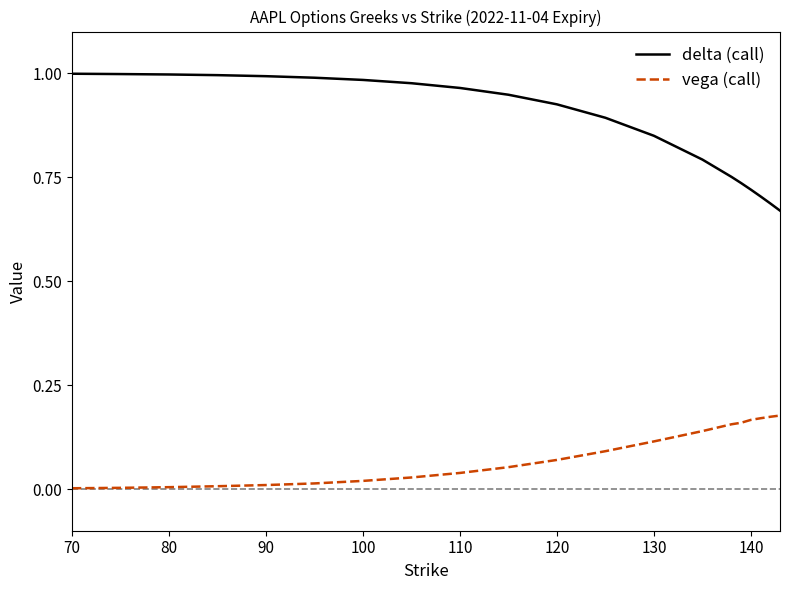

True or false: vega (call) and delta (call) intersect in this chart.

False